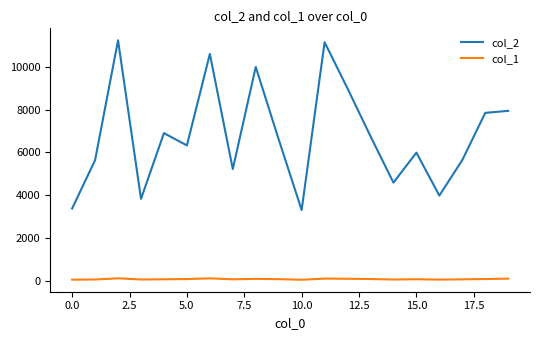

Which series has the largest total across all categories?

col_2